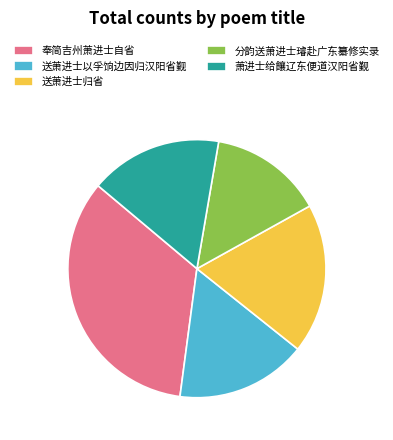

True or false: 送萧进士归省 accounts for 26% of the total.

False